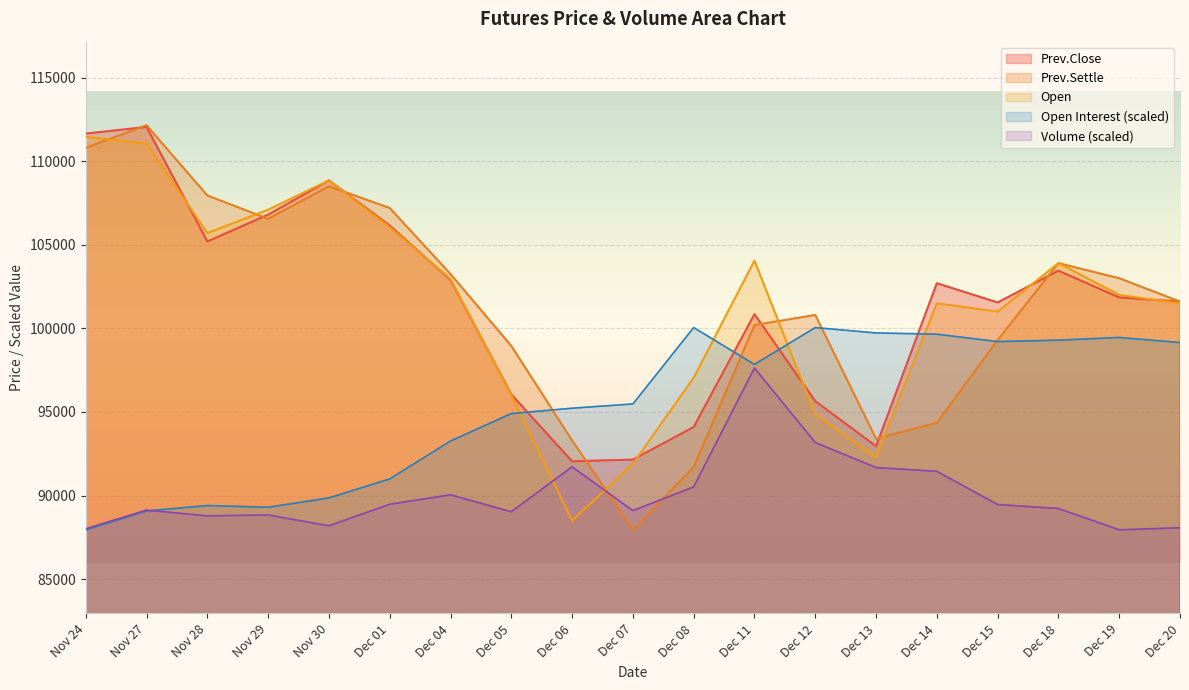

Where does the Prev.Close series first go above 101850?

Nov 24